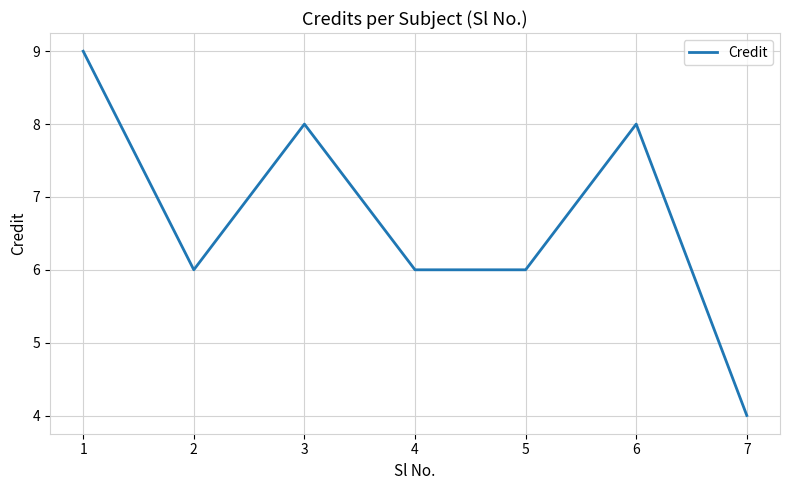

Count the number of categories in the chart.

7